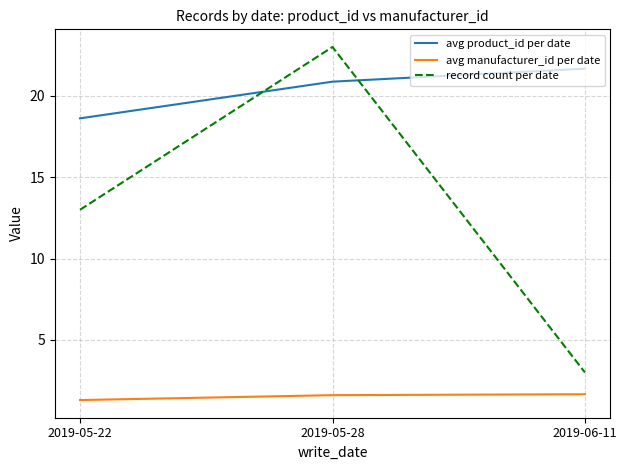

What are all the series names shown in the legend?

avg product_id per date, avg manufacturer_id per date, record count per date